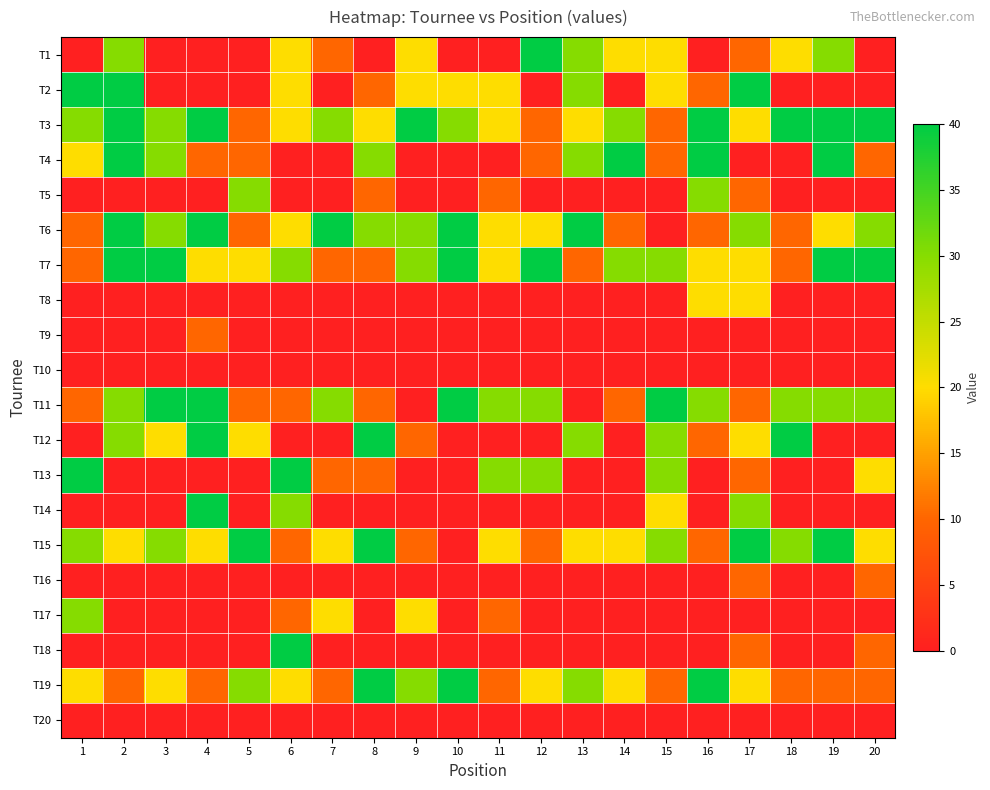

Which series has the largest total across all categories?

T3